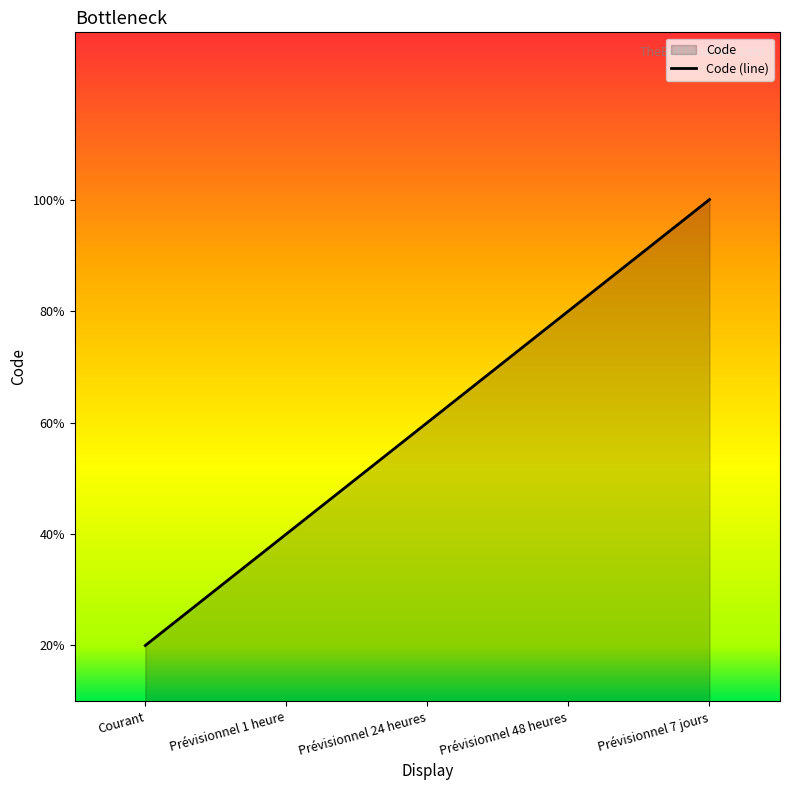

Is it true that the value at Prévisionnel 48 heures is 4?

True